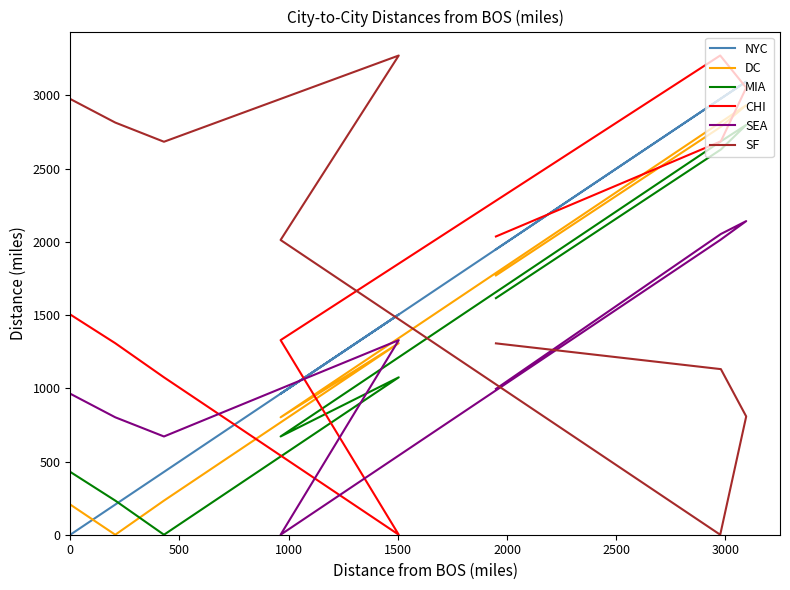

At which category is the sum across all series the highest?

3000